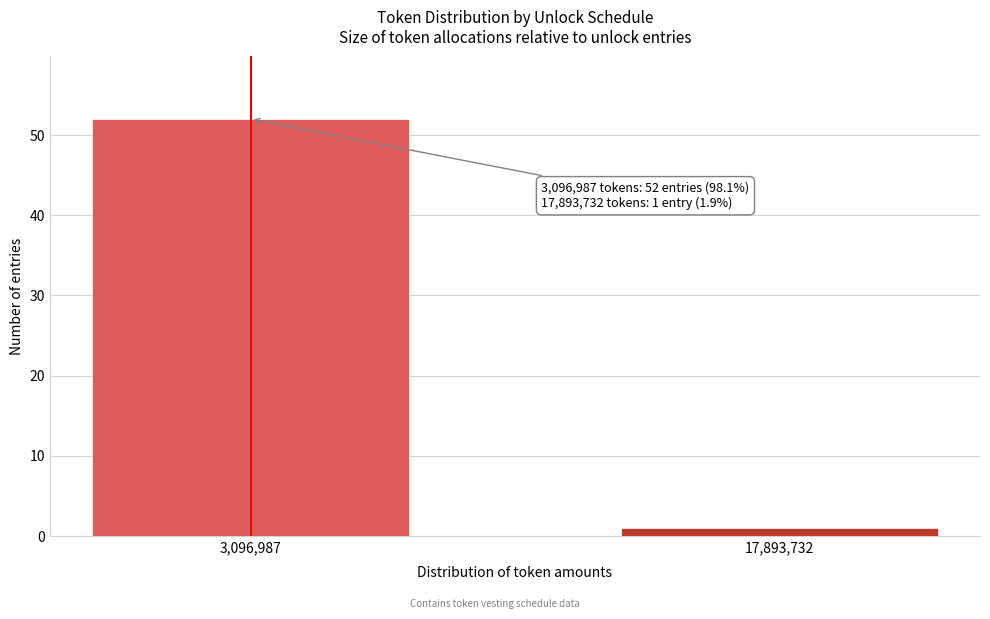

Reading left to right, transcribe all the data shown in this chart.

52	1